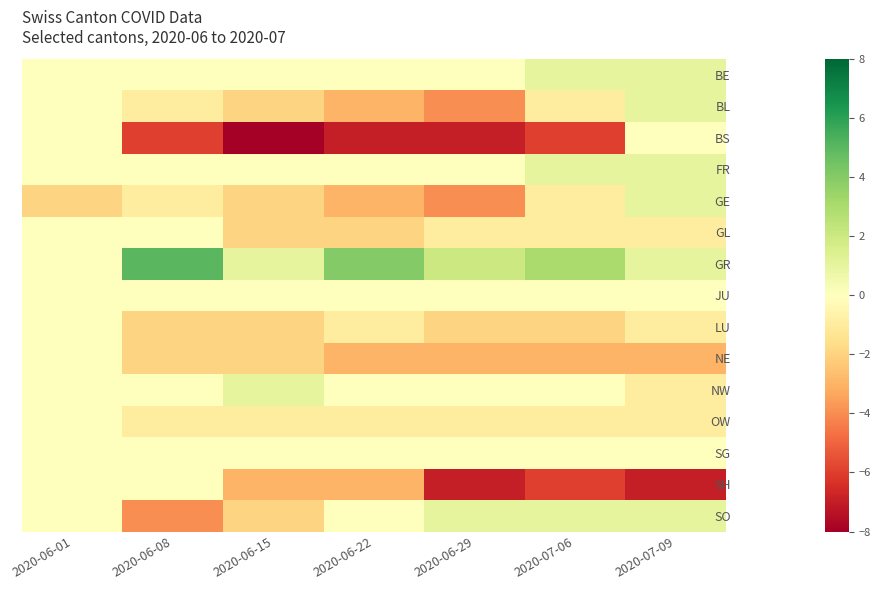

What is the spread (max minus min) of values at 2020-07-09?

8